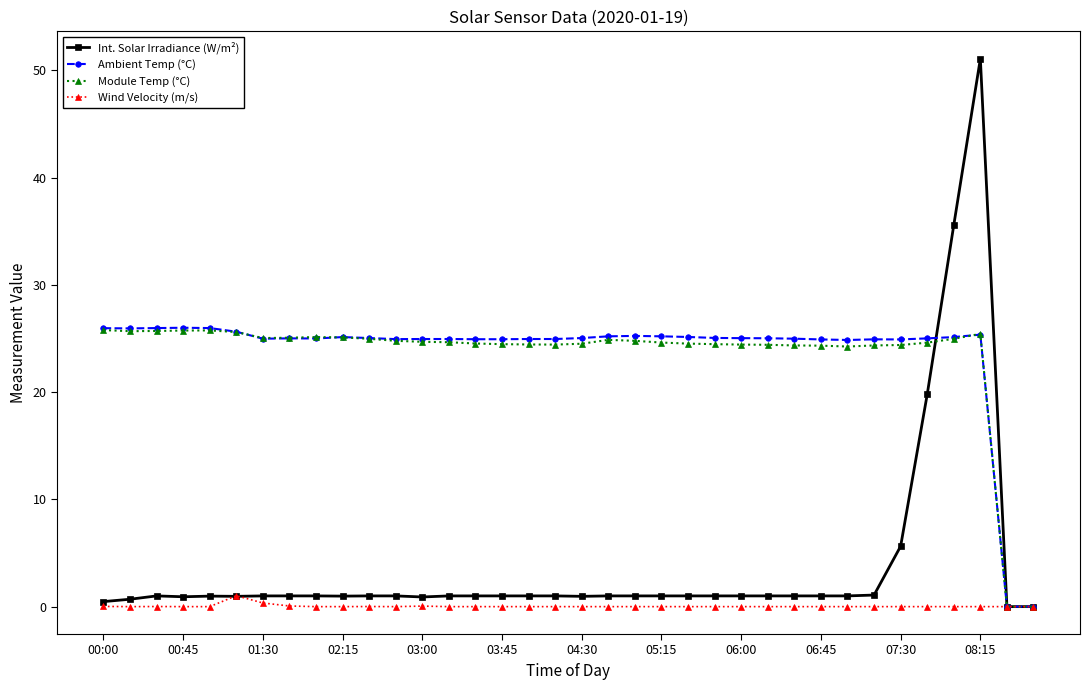

What is the value of the Ambient Temp (°C) point at the 28th from the left?

24.9